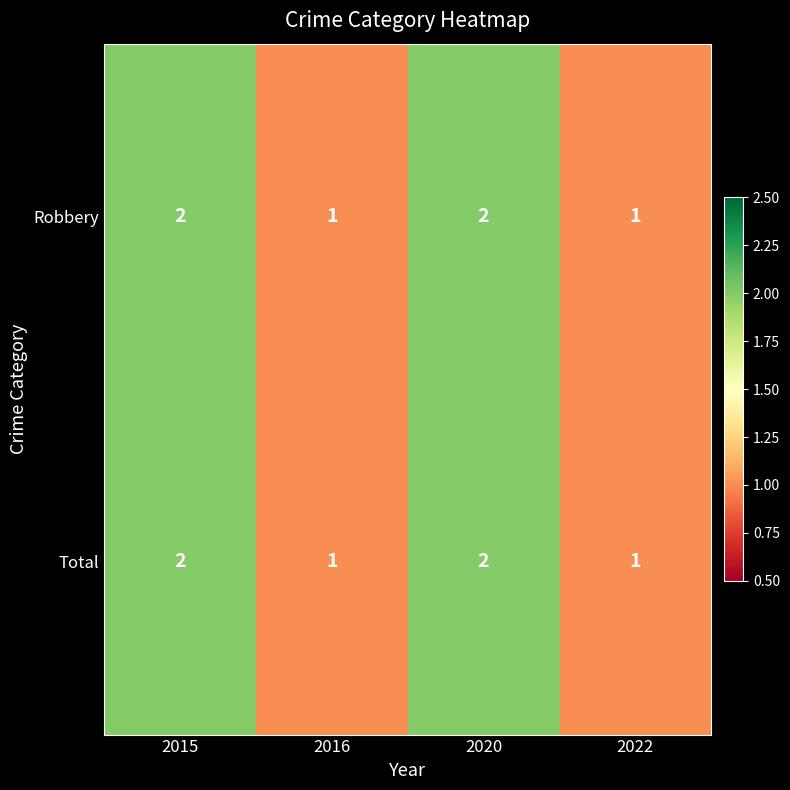

What is the total value across all series at 2020?

4